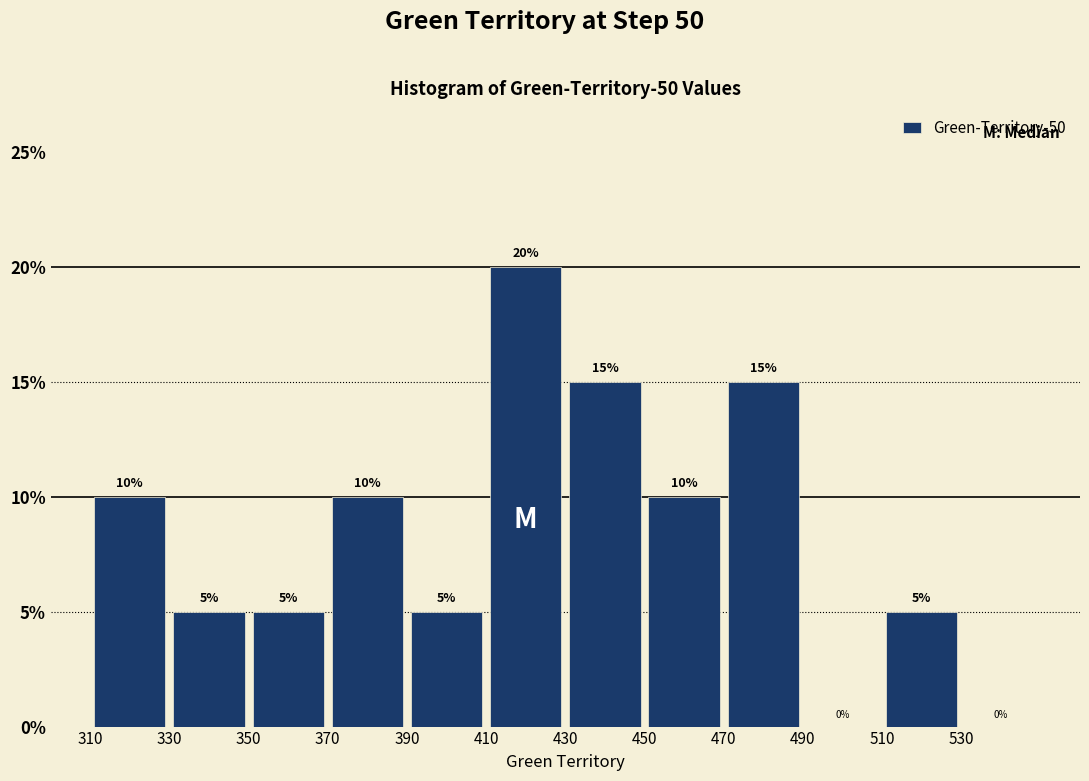

Reading left to right, list every bar in this chart as the range it spans on the x-axis followed by its height.

310 to 330: 10
330 to 350: 5
350 to 370: 5
370 to 390: 10
390 to 410: 5
410 to 430: 20
430 to 450: 15
450 to 470: 10
470 to 490: 15
490 to 510: 0
510 to 530: 5
530 to 550: 0